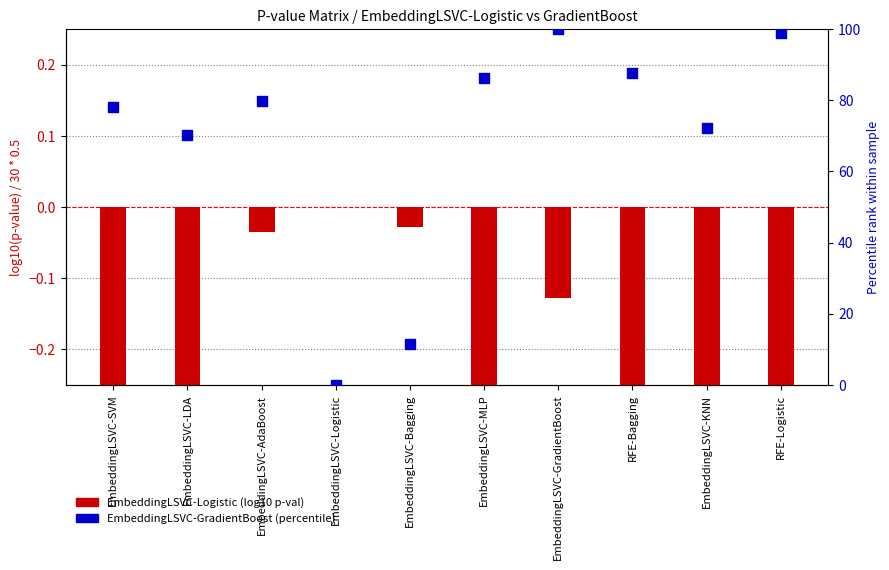

What is the total value across all series at EmbeddingLSVC-KNN?

71.8